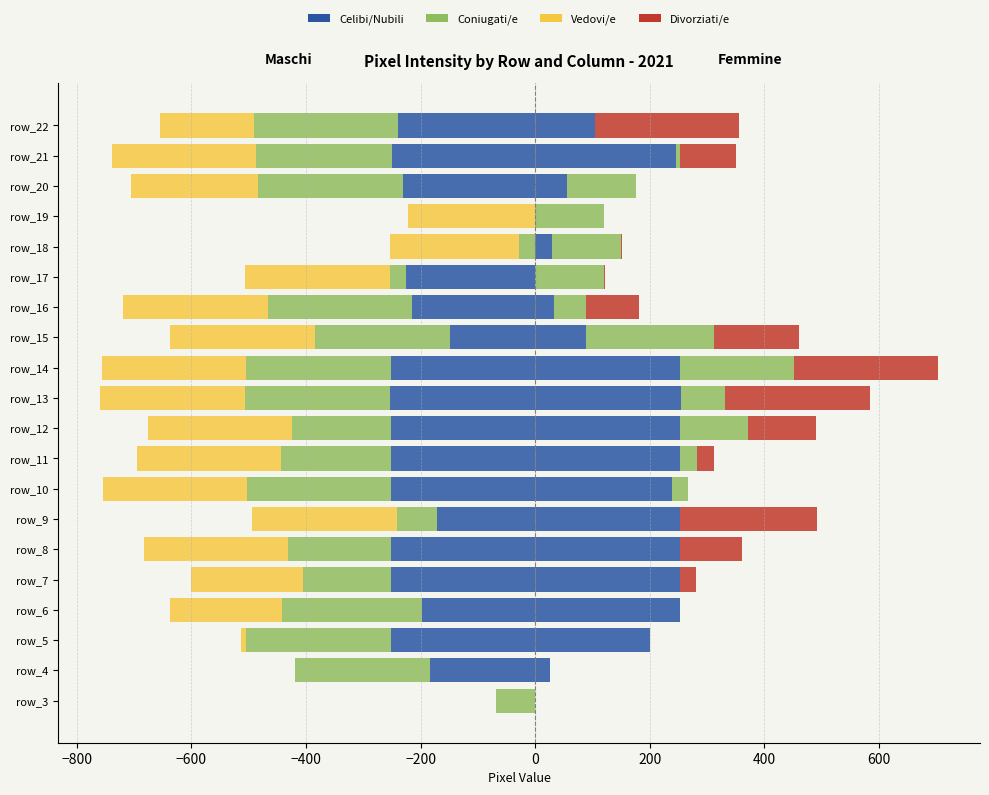

Which series has the largest range (max minus min)?

Celibi/Nubili